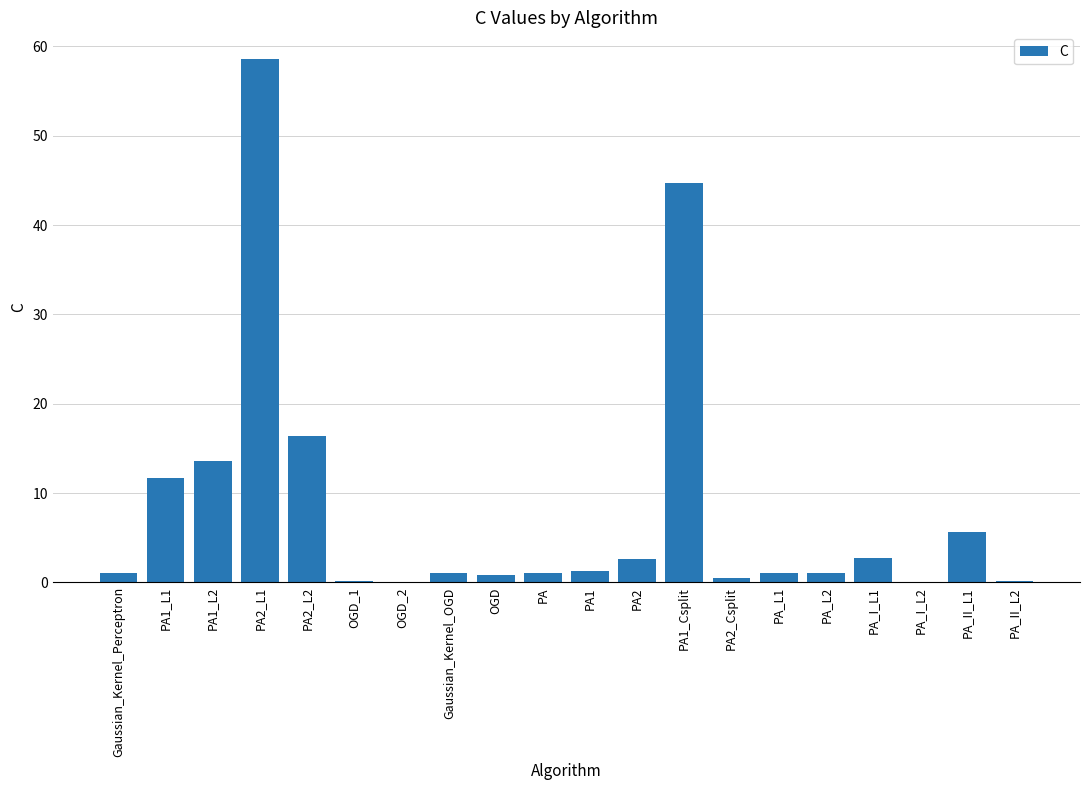

Which category has the highest value across all series?

PA2_L1